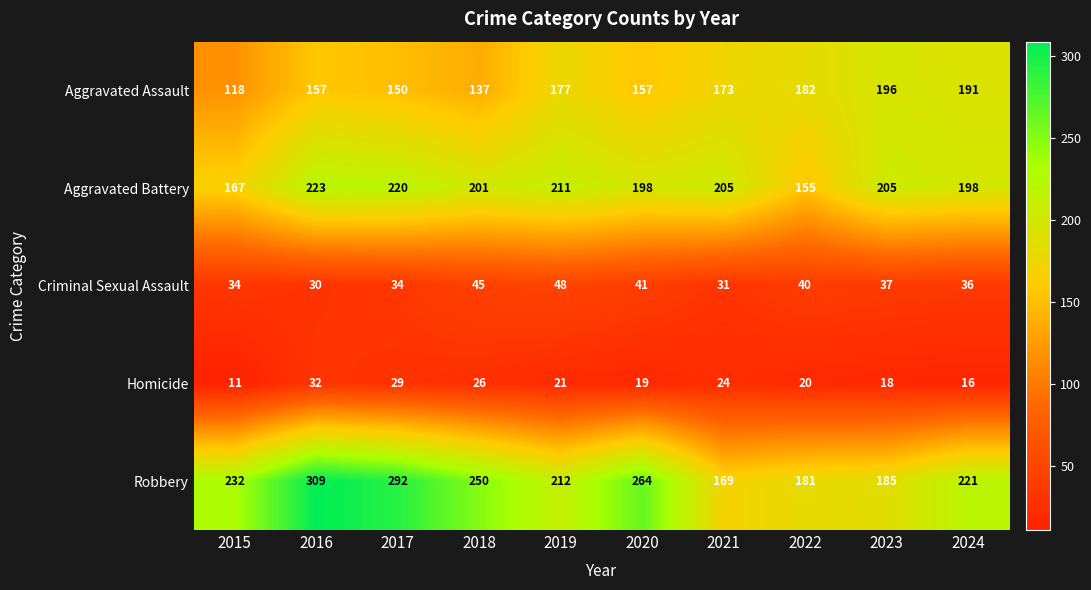

What is the sum of all Aggravated Assault values?

1638